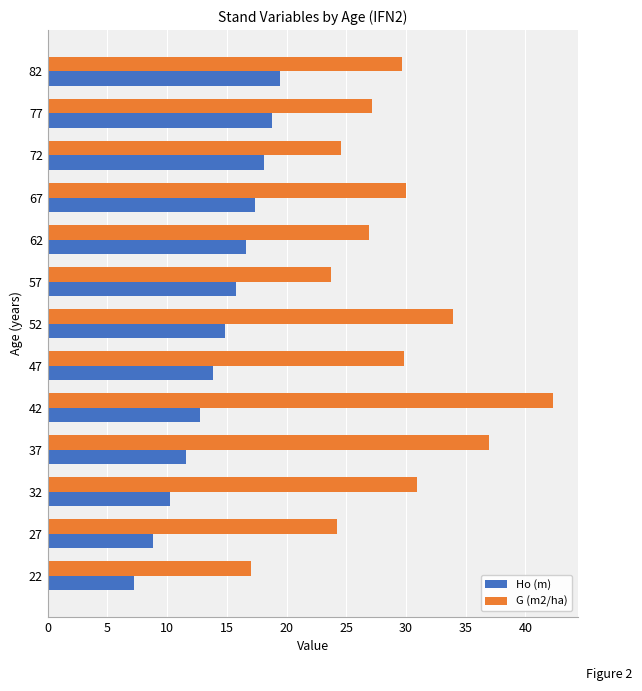

The value of G (m2/ha) at 57 is 23.7. True or false?

True